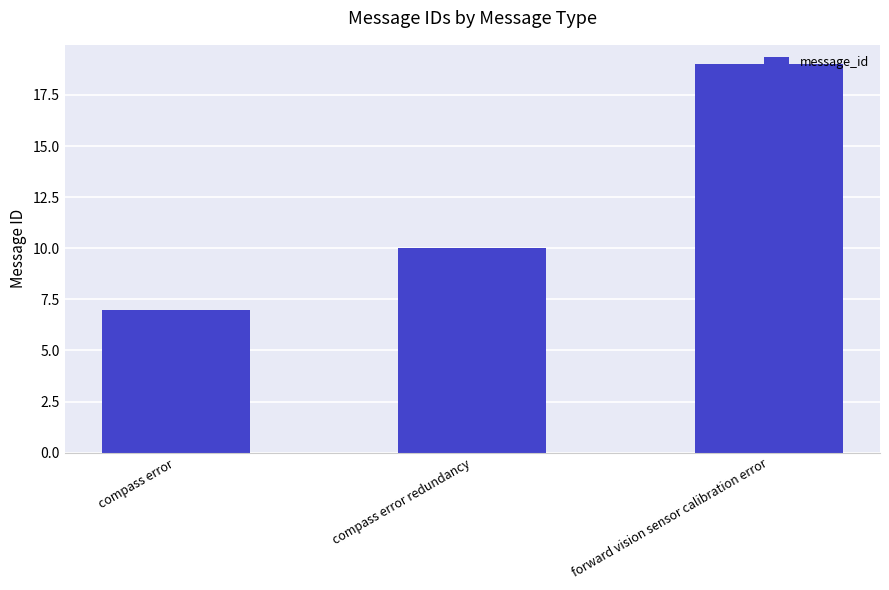

What is the sum of all values?

36